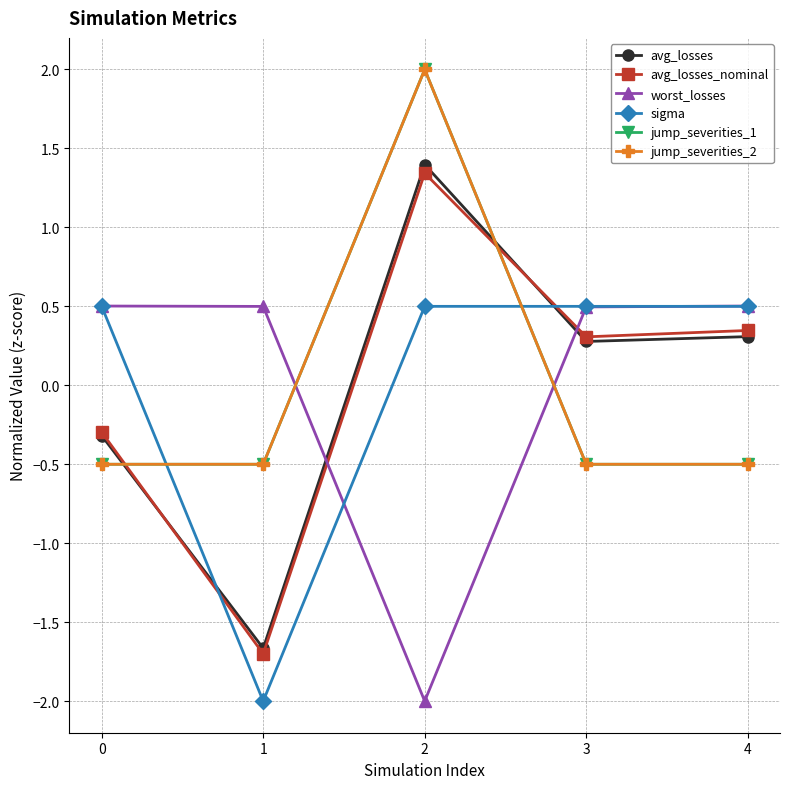

Rank the series by their maximum value, from lowest to highest.

sigma, worst_losses, avg_losses_nominal, avg_losses, jump_severities_1, jump_severities_2